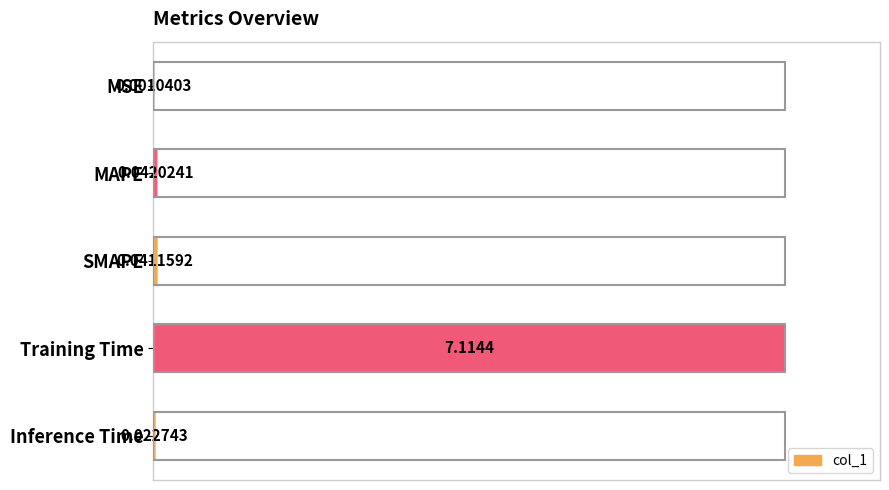

Which label corresponds to the largest value in the chart?

Training Time